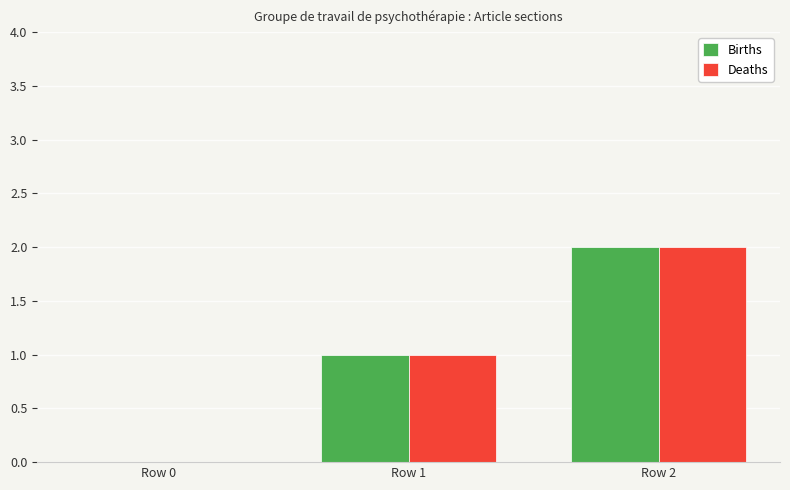

Reading right to left, extract all data points from this chart.

Births: Row 2=2	Row 1=1	Row 0=0
Deaths: Row 2=2	Row 1=1	Row 0=0